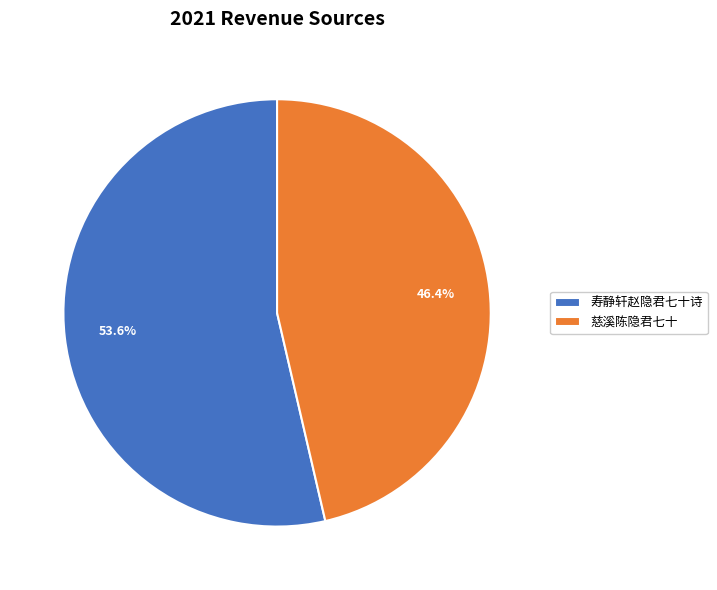

To the nearest percent, what is the difference between the 慈溪陈隐君七十 and 寿静轩赵隐君七十诗 slice percentages?

7%